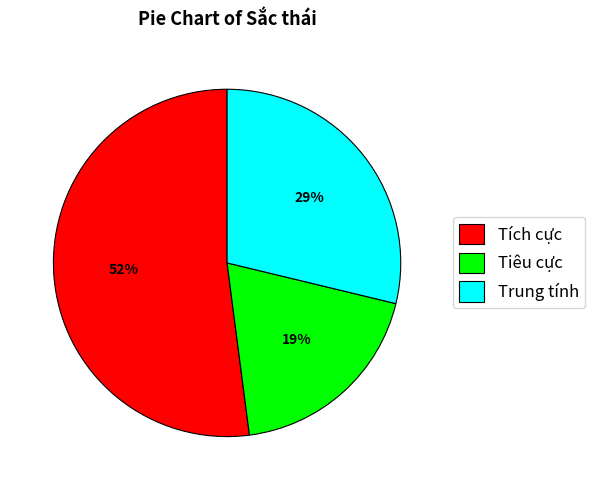

To the nearest percent, what is the difference between the largest and smallest slice percentages?

33%